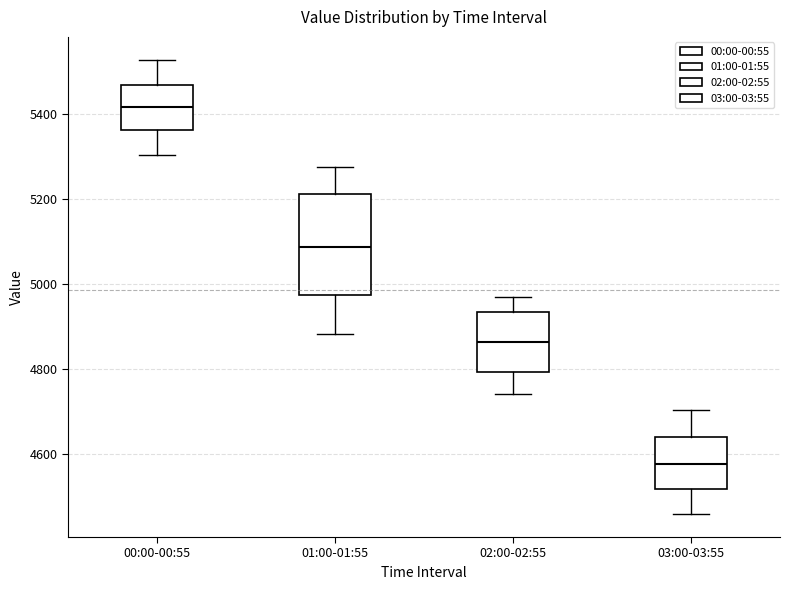

Which box is the tallest, from its lower edge to its upper edge?

01:00-01:55